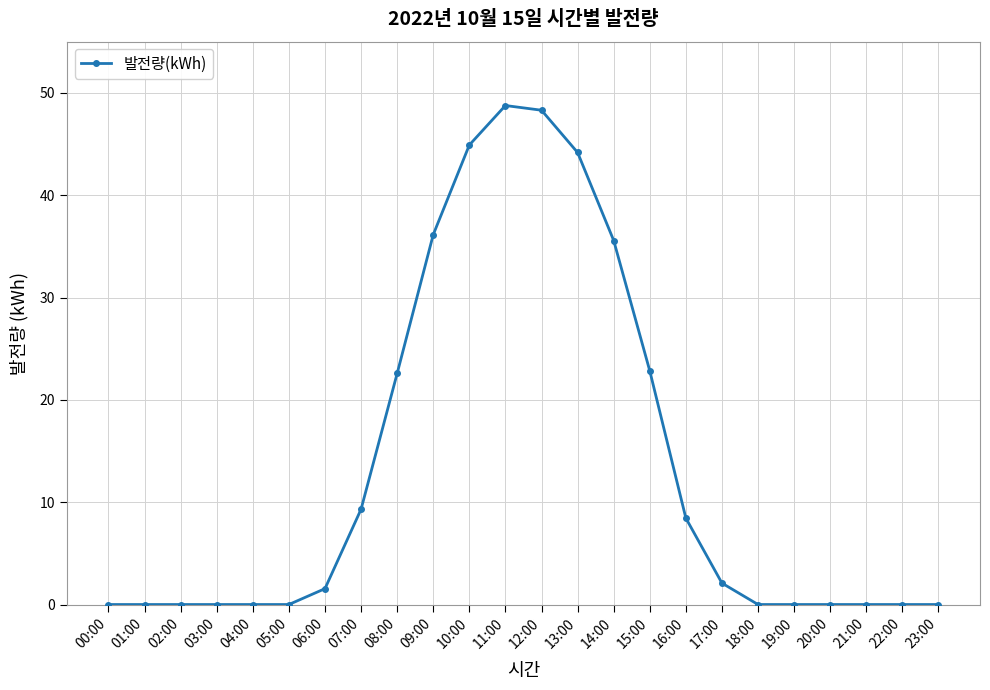

The value at 02:00 is 0.0. True or false?

True